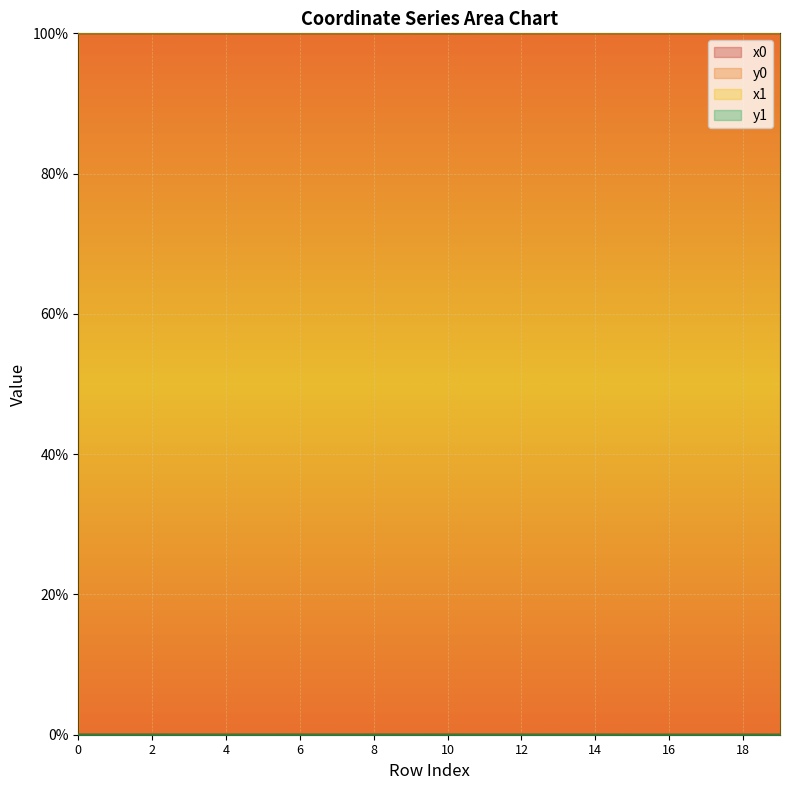

At which category does the chart reach its minimum across all series?

19